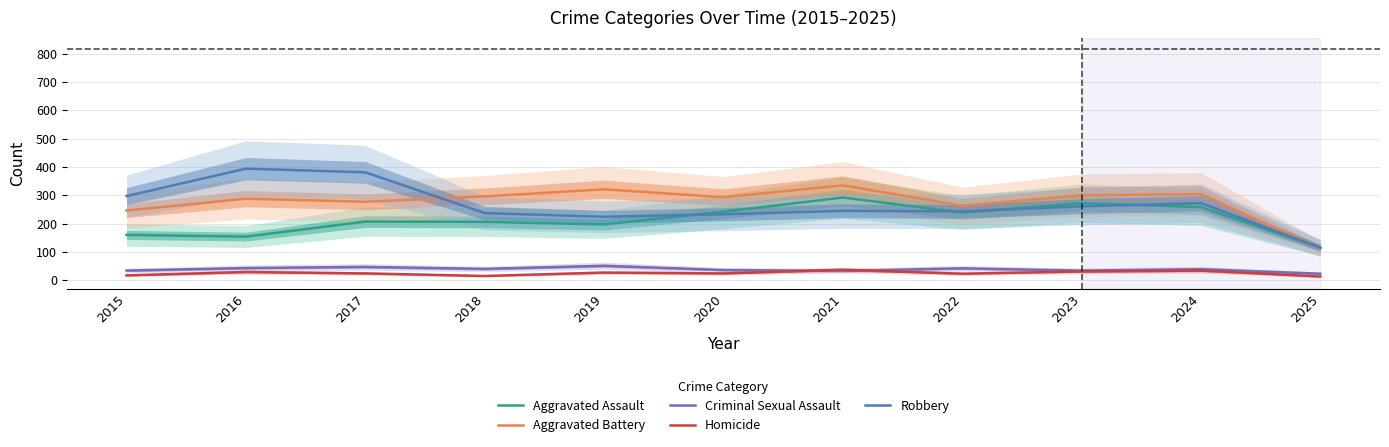

True or false: Criminal Sexual Assault and Homicide cross at least once.

True